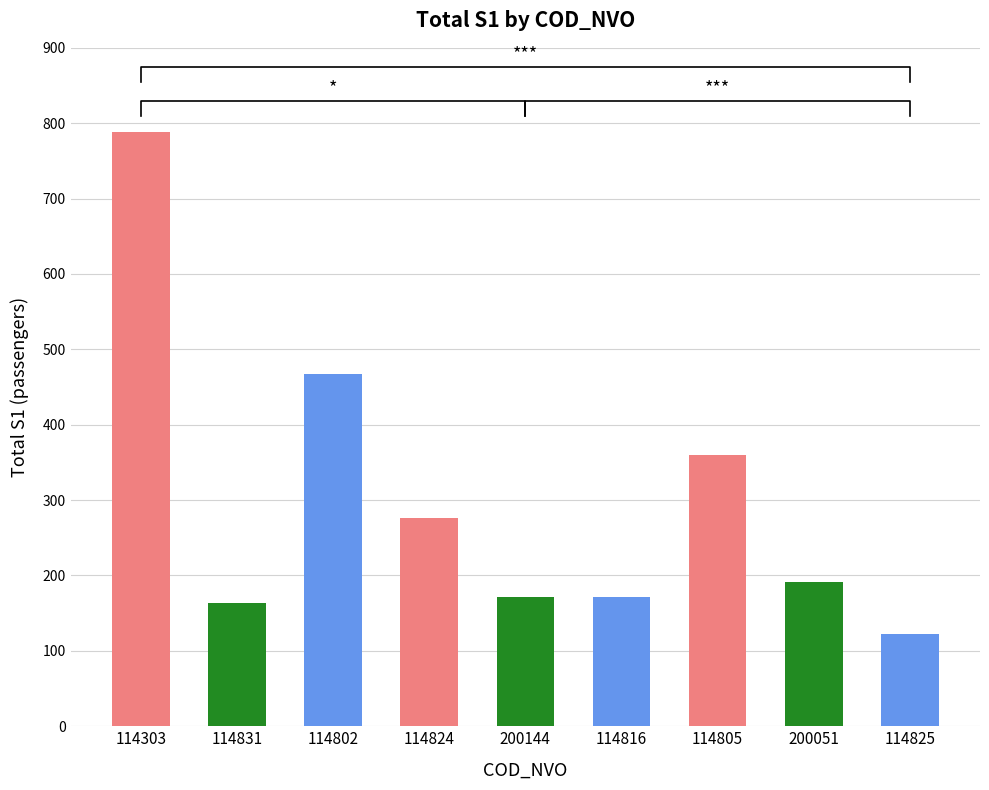

Is it true that the value at 114824 is 276?

True